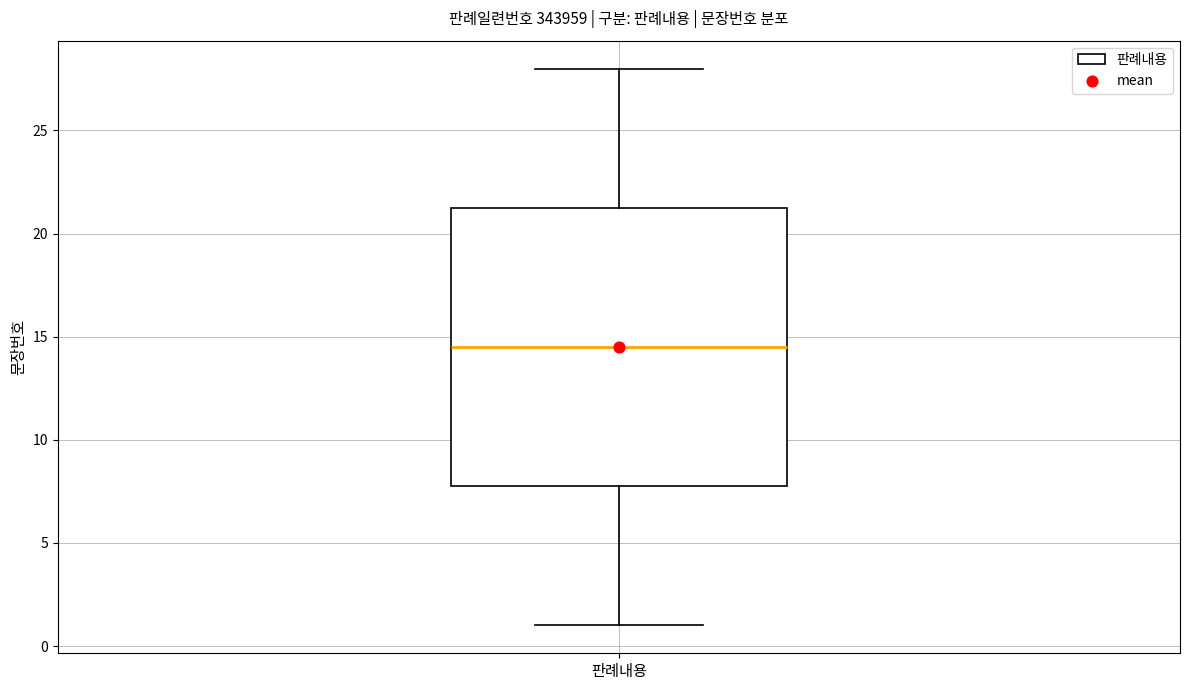

Transcribe this box plot: give where the median line is, the range the box spans, and where the two whiskers end, as read against the y-axis. The values are not printed on the chart, so give them approximately, as read against the axis.

median 14.5, box 8.0 to 21.5, whiskers 1.0 to 28.0